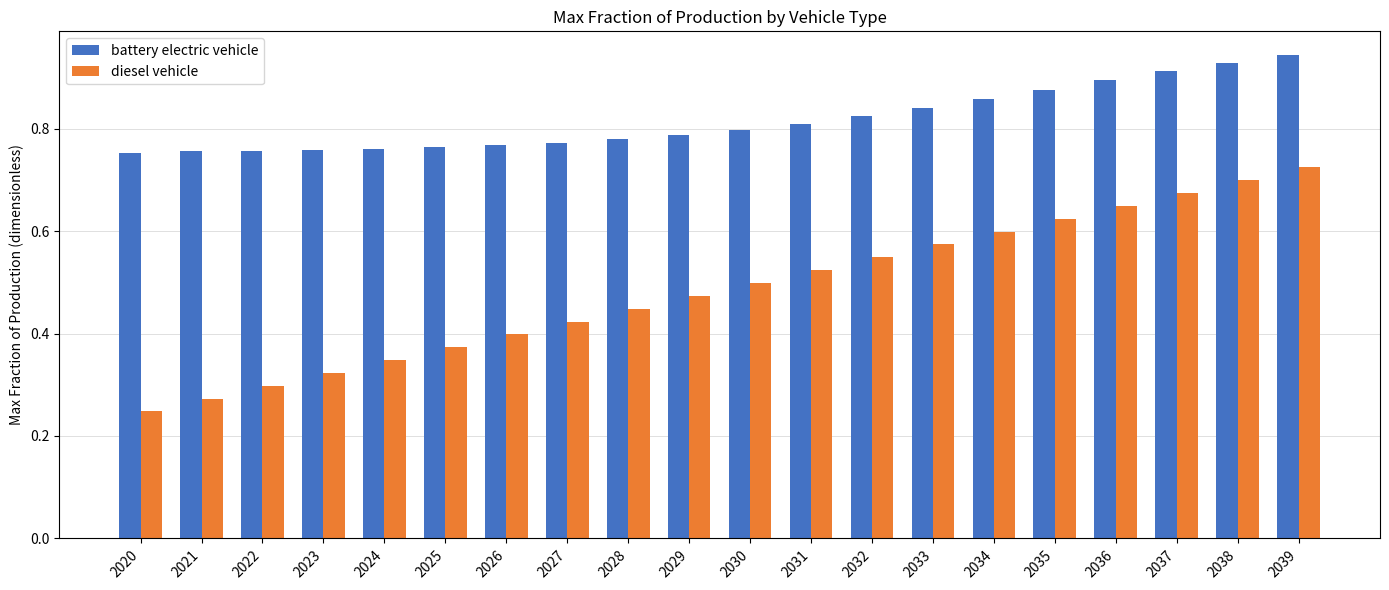

What is the sum of the diesel vehicle values at 2037 and 2028?

1.1